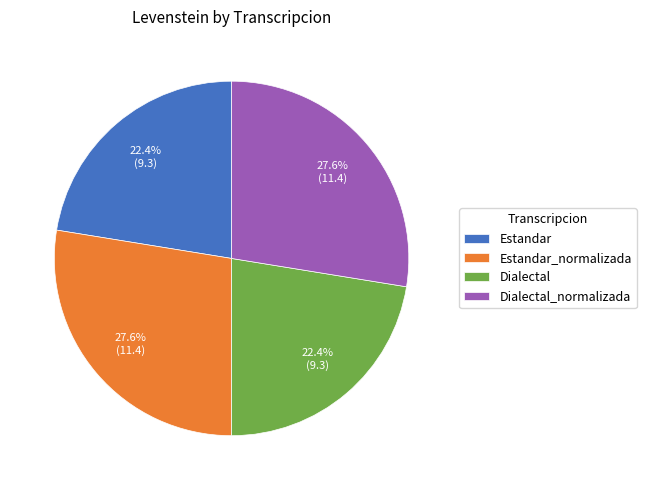

Count the number of slices in the pie.

4